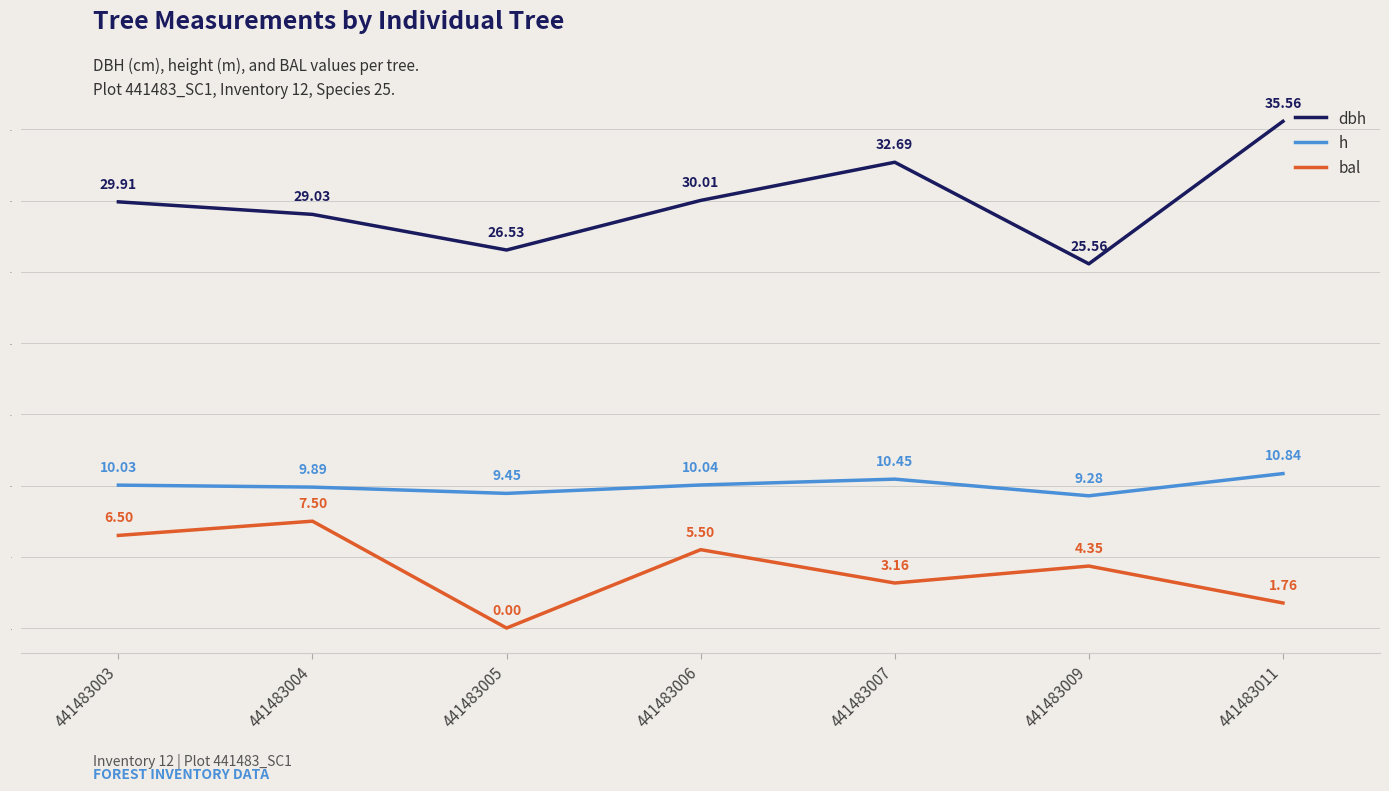

What are all the series names shown in the legend?

dbh, h, bal